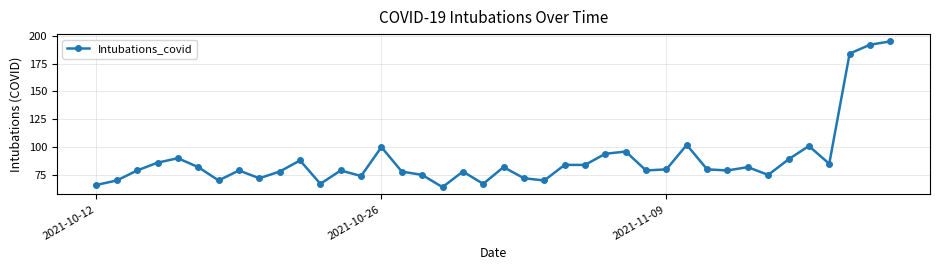

What is the sum of all values?

3547